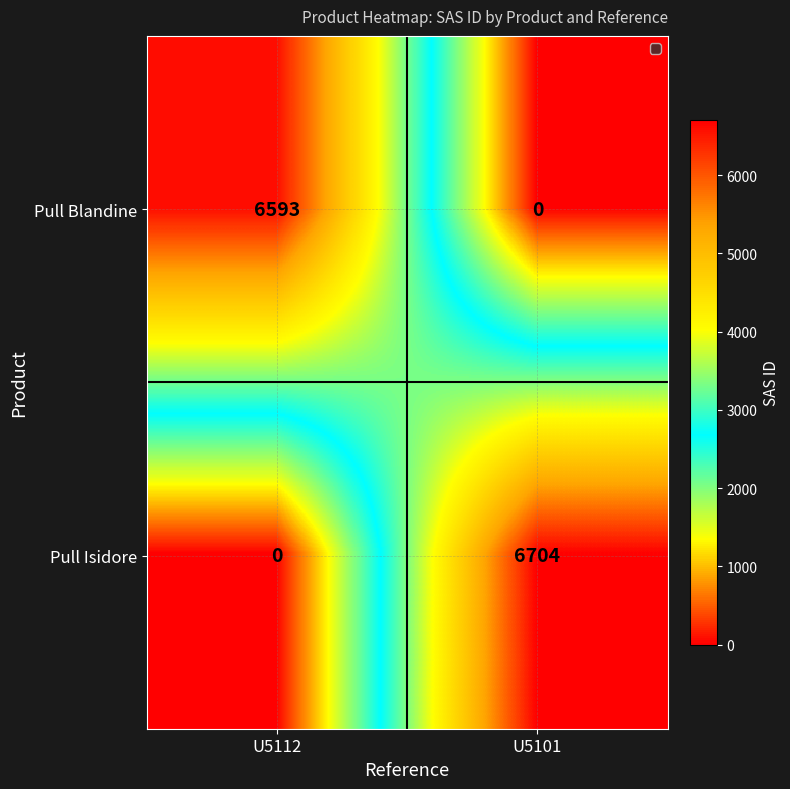

Rank the series at U5112 from highest to lowest value.

Pull Blandine, Pull Isidore